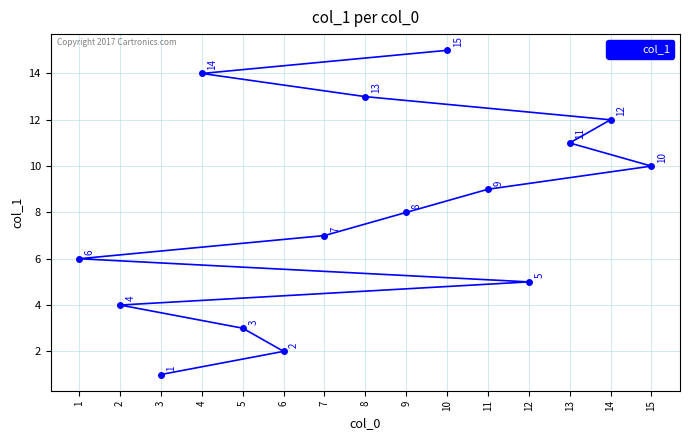

What is the minimum value shown in the chart?

1